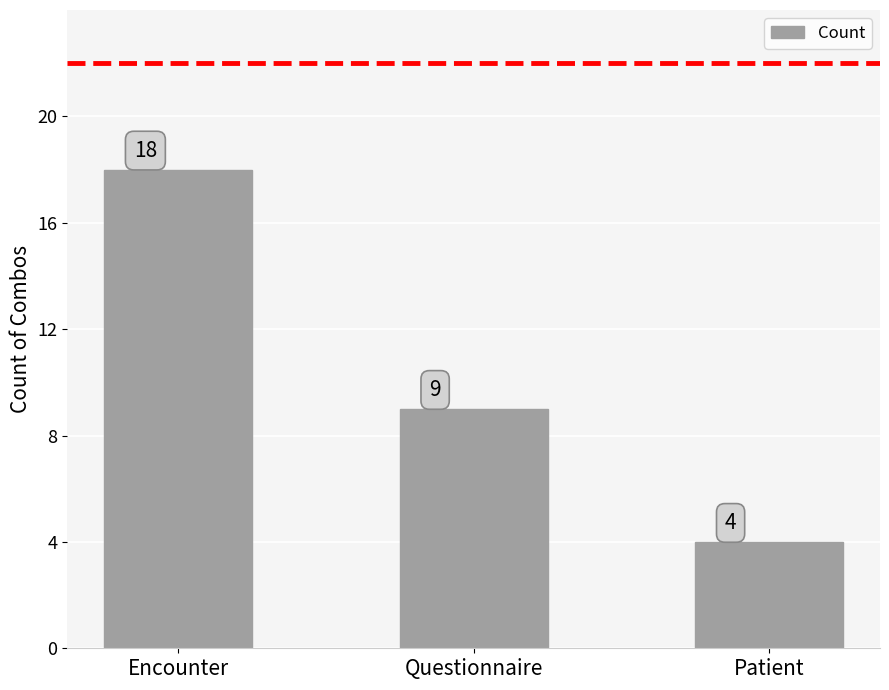

What is the sum of all values?

31